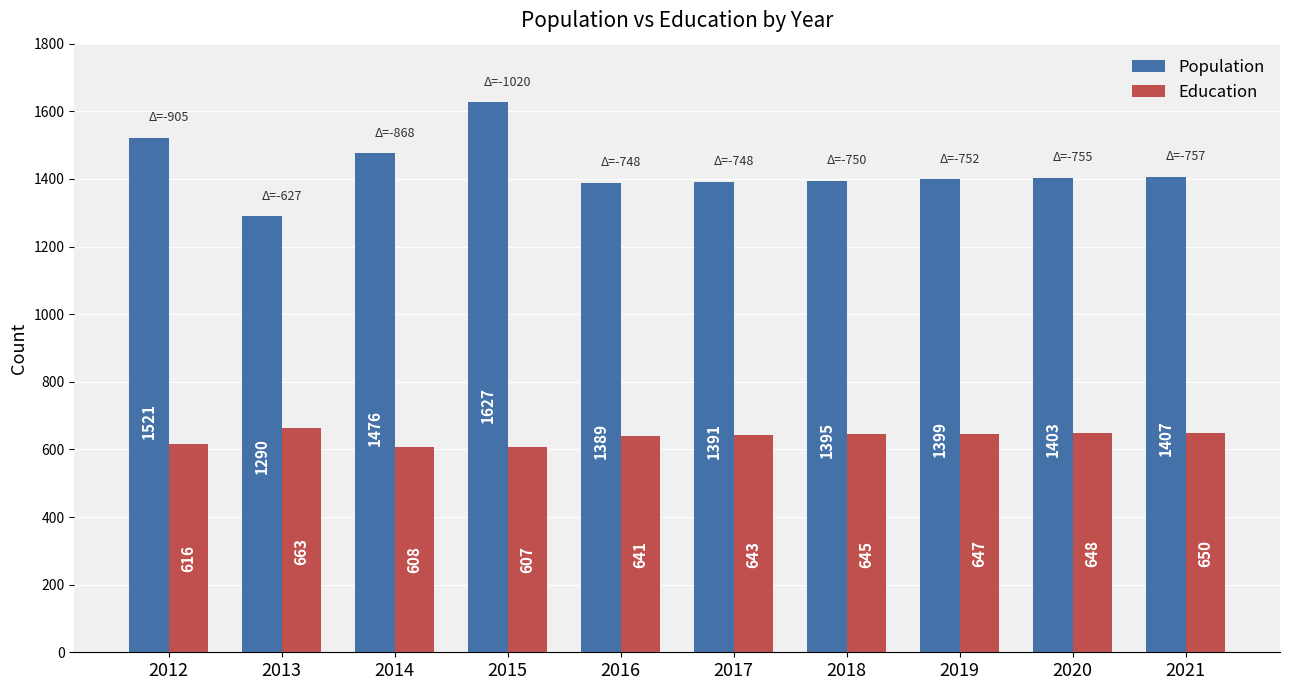

How many distinct data groups are displayed?

2